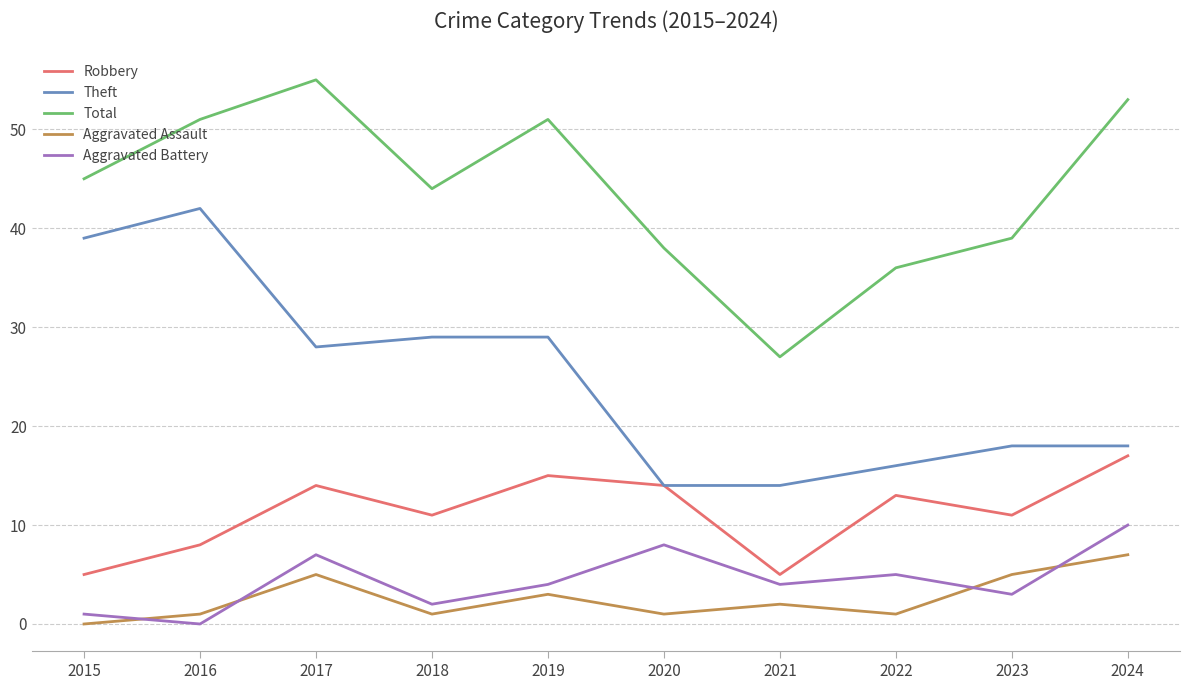

What is the difference between the maximum and minimum values in the Aggravated Battery series?

10